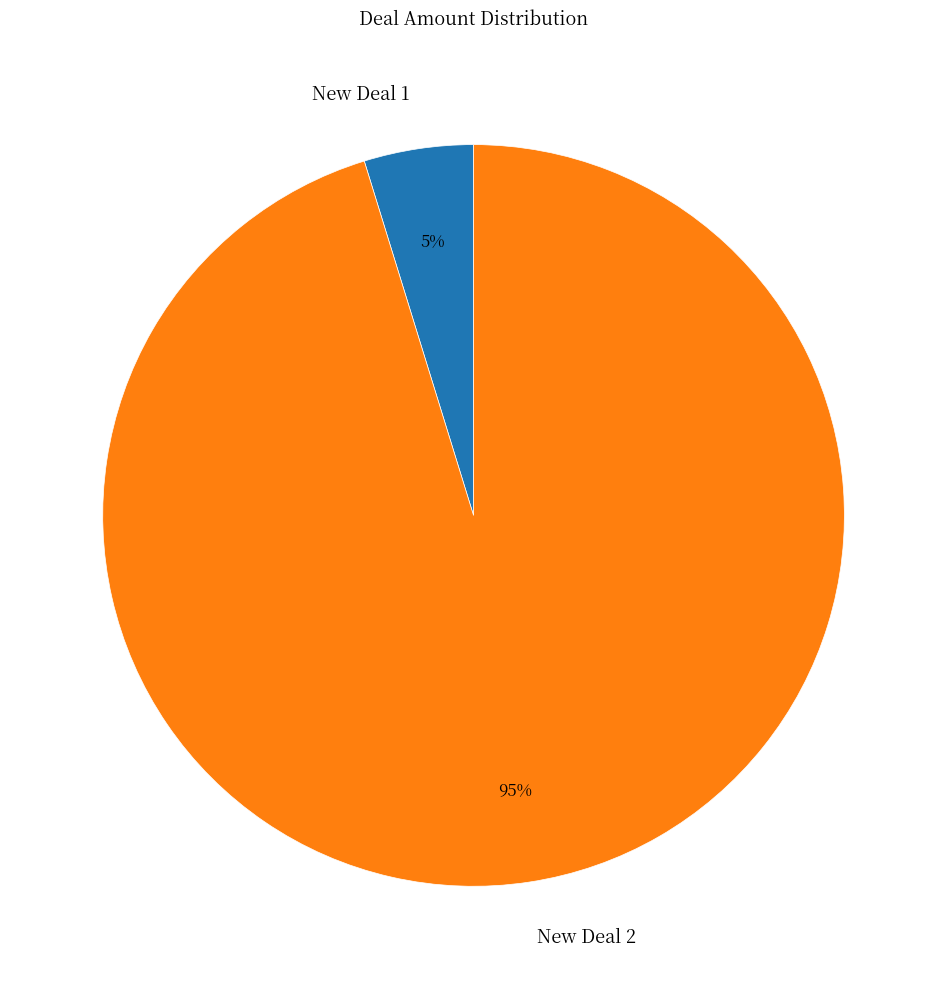

To the nearest percent, what is the combined percentage of New Deal 1 and New Deal 2?

100%